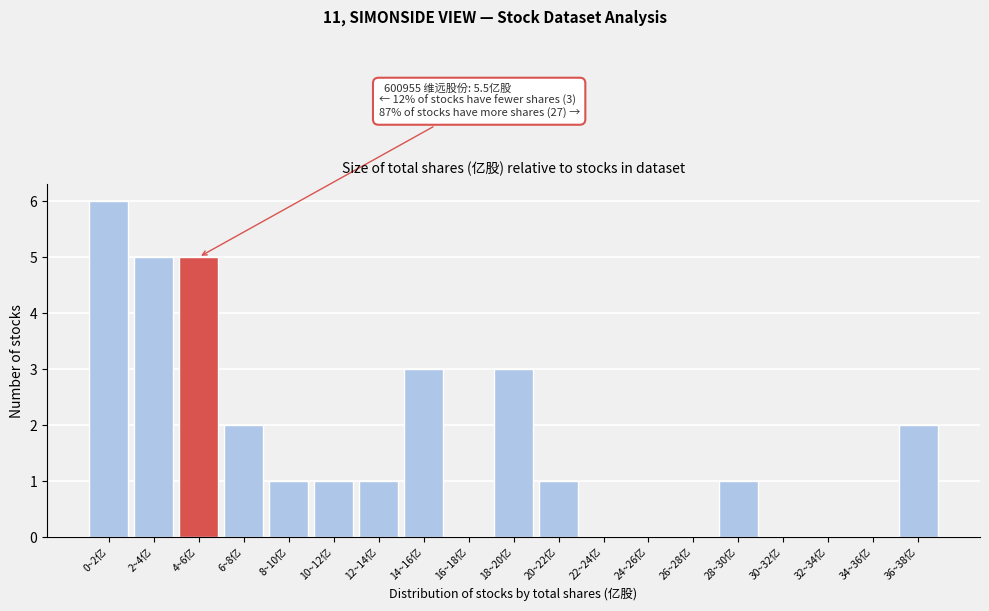

Reading right to left, transcribe all the data shown in this chart.

36~38亿=2	34~36亿=0	32~34亿=0	30~32亿=0	28~30亿=1	26~28亿=0	24~26亿=0	22~24亿=0	20~22亿=1	18~20亿=3	16~18亿=0	14~16亿=3	12~14亿=1	10~12亿=1	8~10亿=1	6~8亿=2	4~6亿=5	2~4亿=5	0~2亿=6